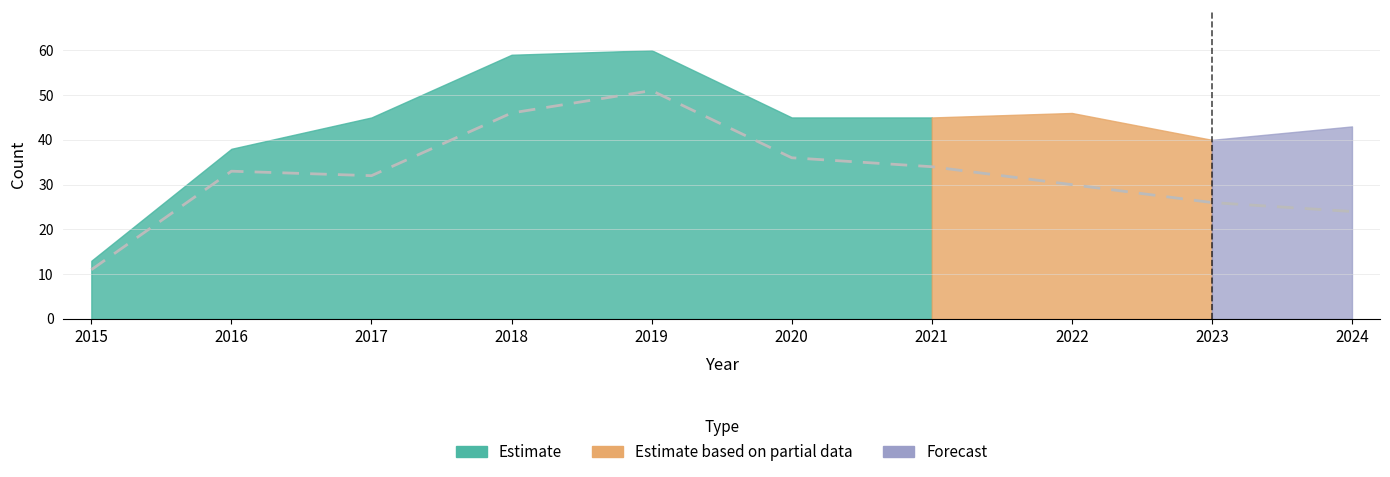

What is the sum of all values?

323